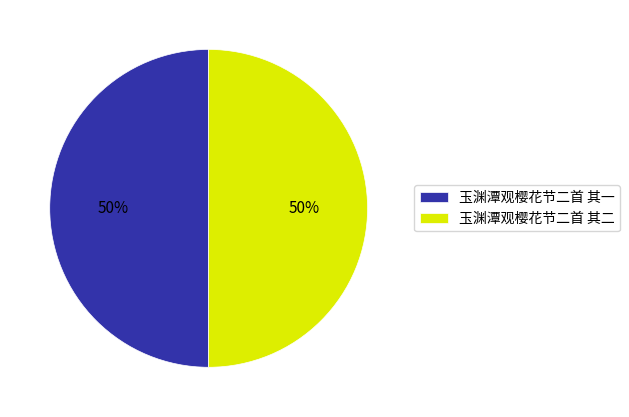

Approximately how many times larger is the value at 玉渊潭观樱花节二首 其二 compared to 玉渊潭观樱花节二首 其一?

1.0